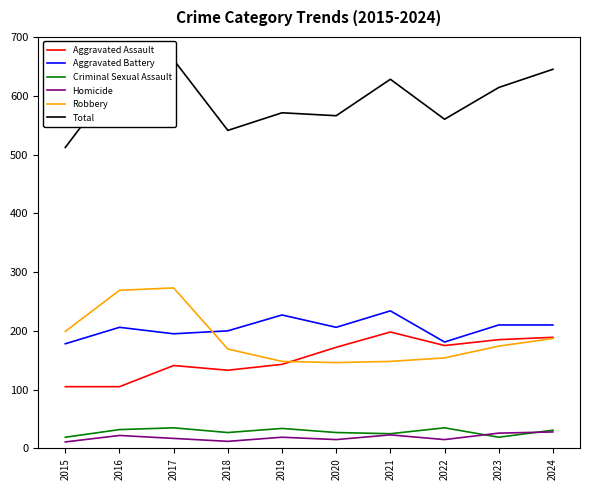

At which label does Robbery reach its peak?

2017